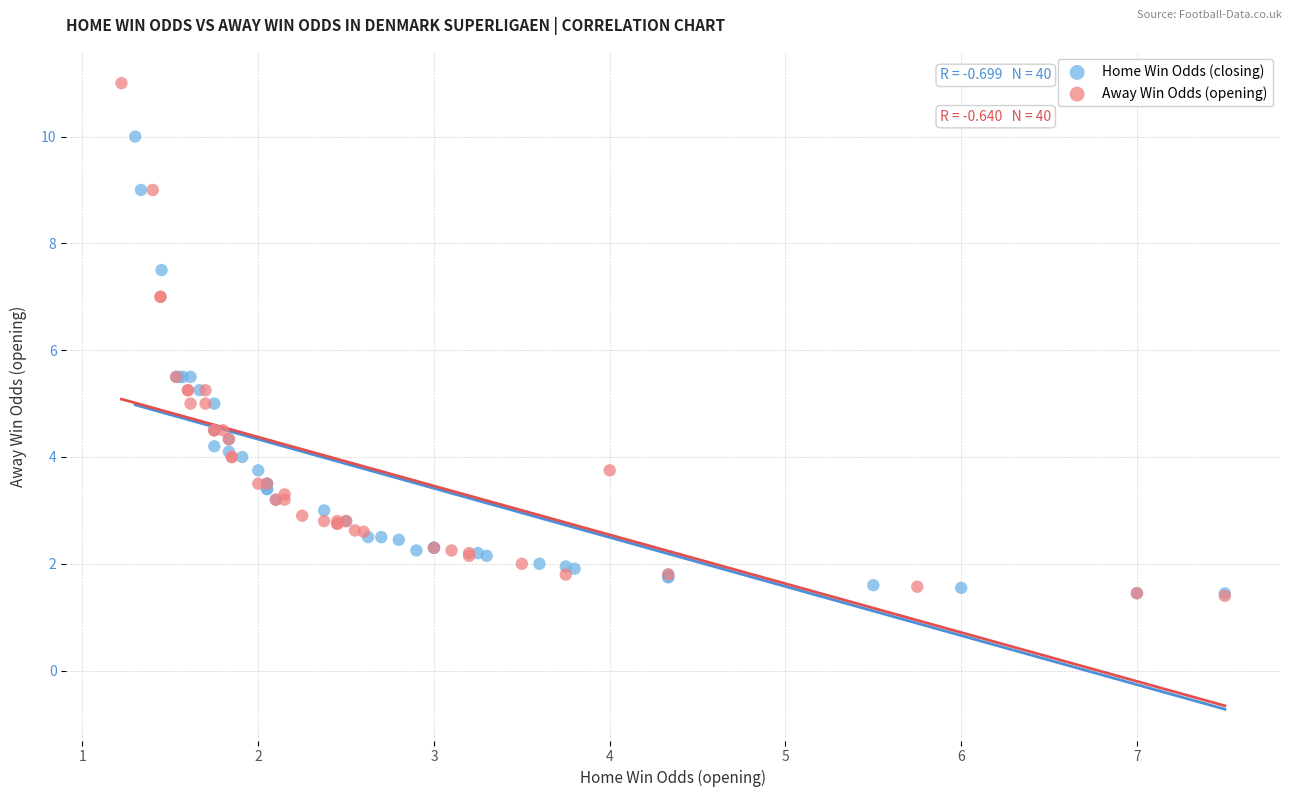

What are all the series names shown in the legend?

Home Win Odds (closing), Away Win Odds (opening)